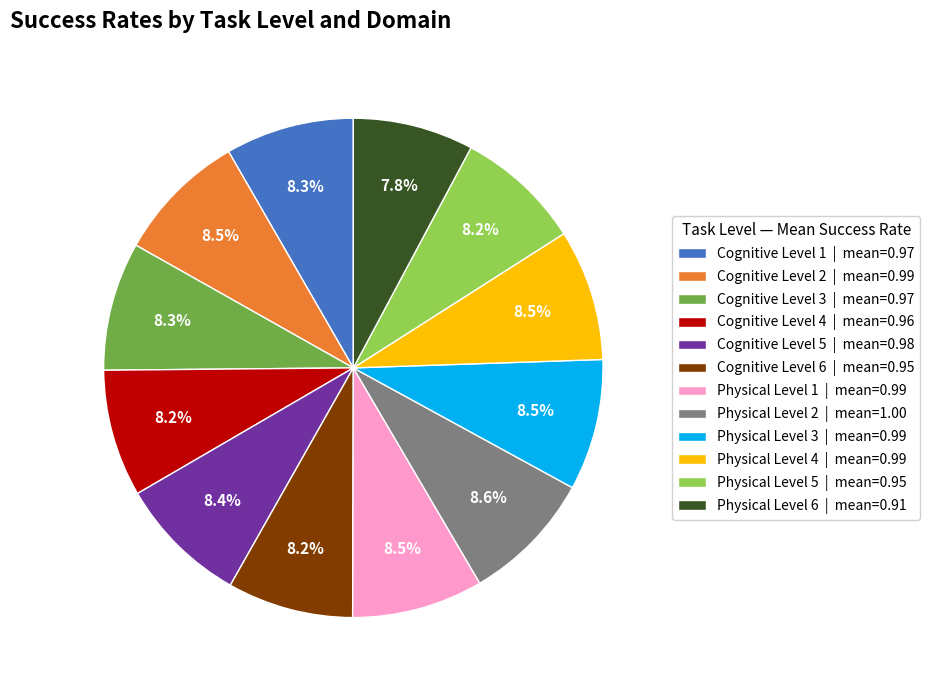

Is Cognitive Level 3 the majority of the pie?

No